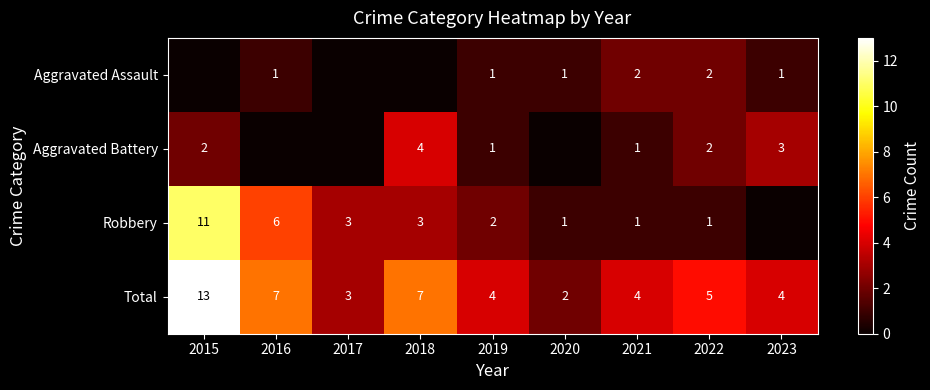

At which category does the chart reach its peak across all series?

2015